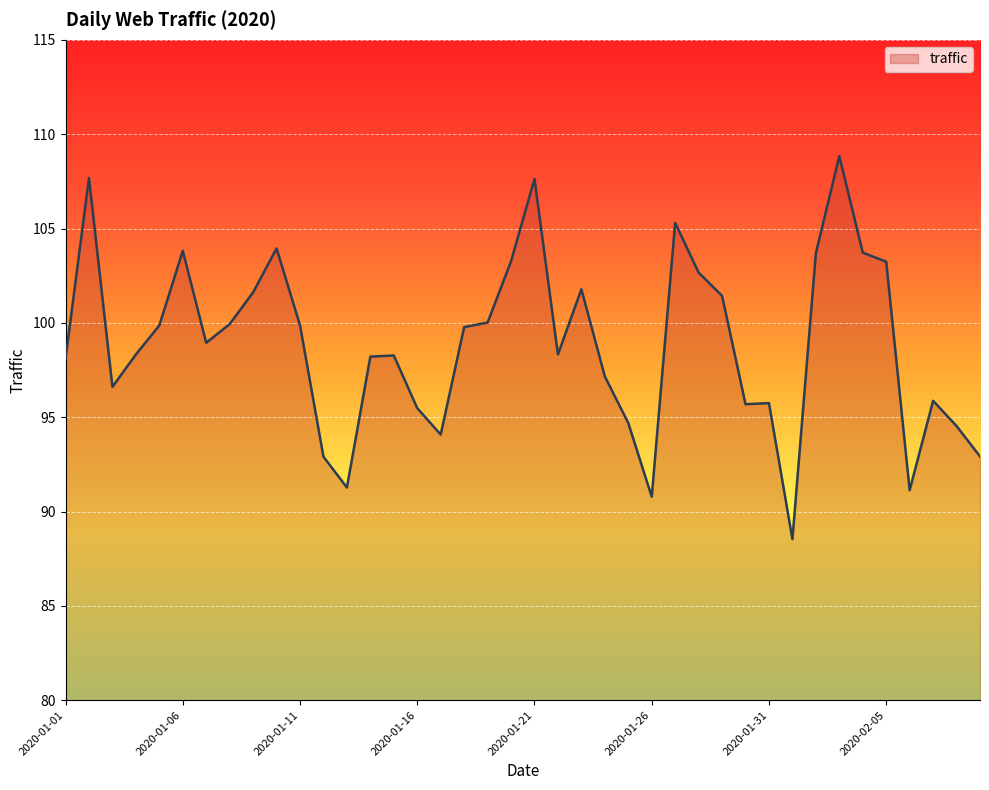

What is the smallest value displayed?

88.5